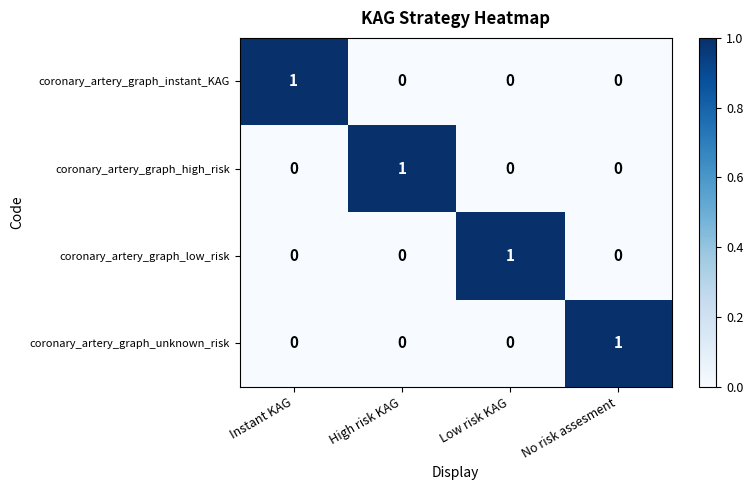

Count the coronary_artery_graph_unknown_risk values in the range 0 to 1.

4